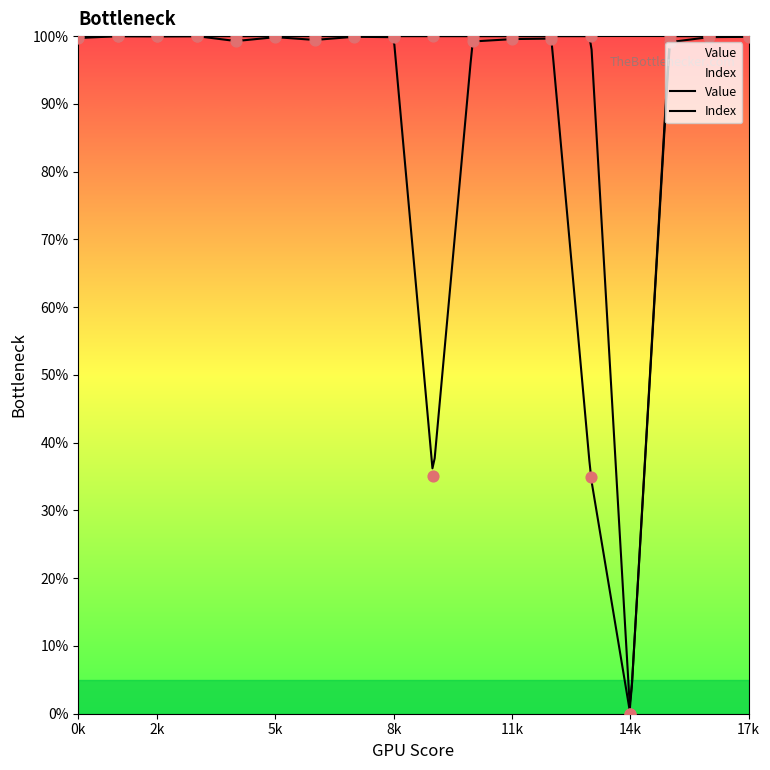

What are all the series names shown in the legend?

Value, Index